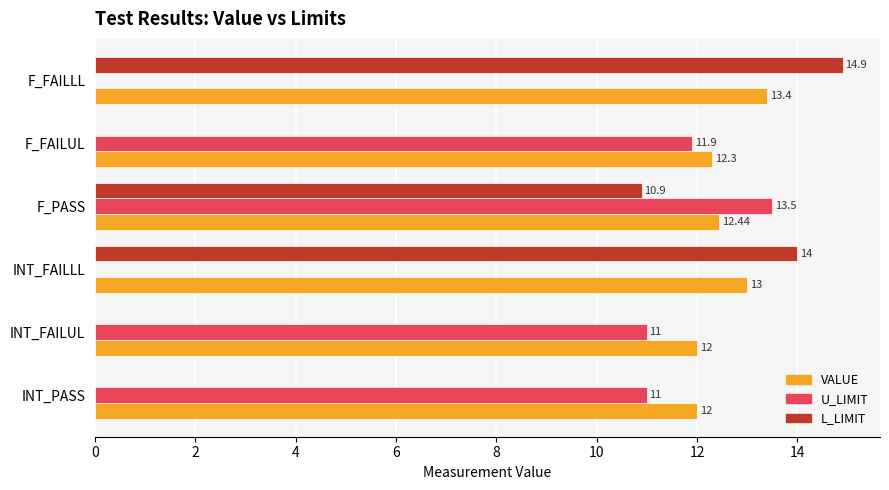

Which series changed the most between INT_PASS and INT_FAILLL?

L_LIMIT